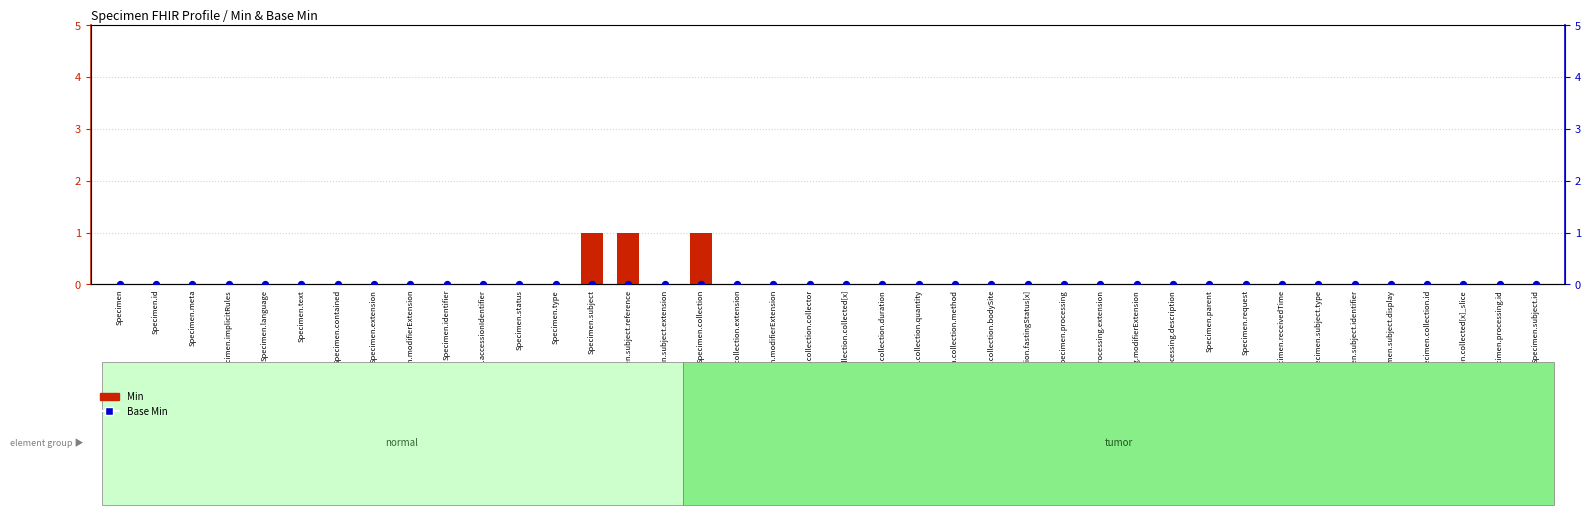

Which series contains the highest Y value?

Min